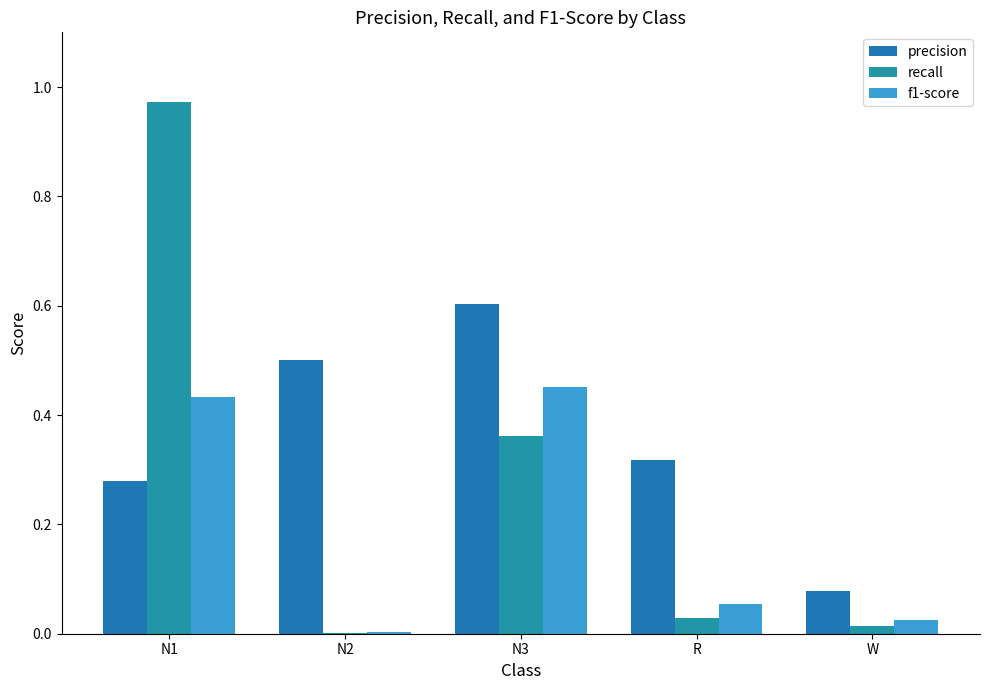

The precision series shows 0.3 at R. True or false?

True